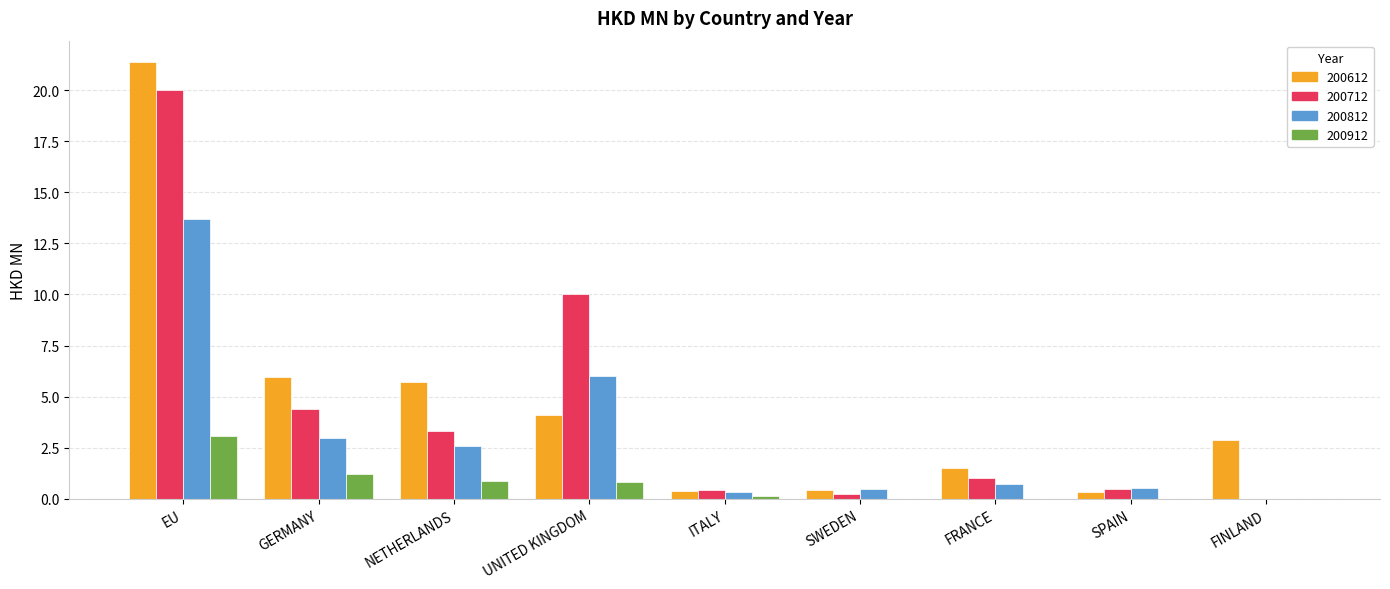

What are all the series names shown in the legend?

200612, 200712, 200812, 200912